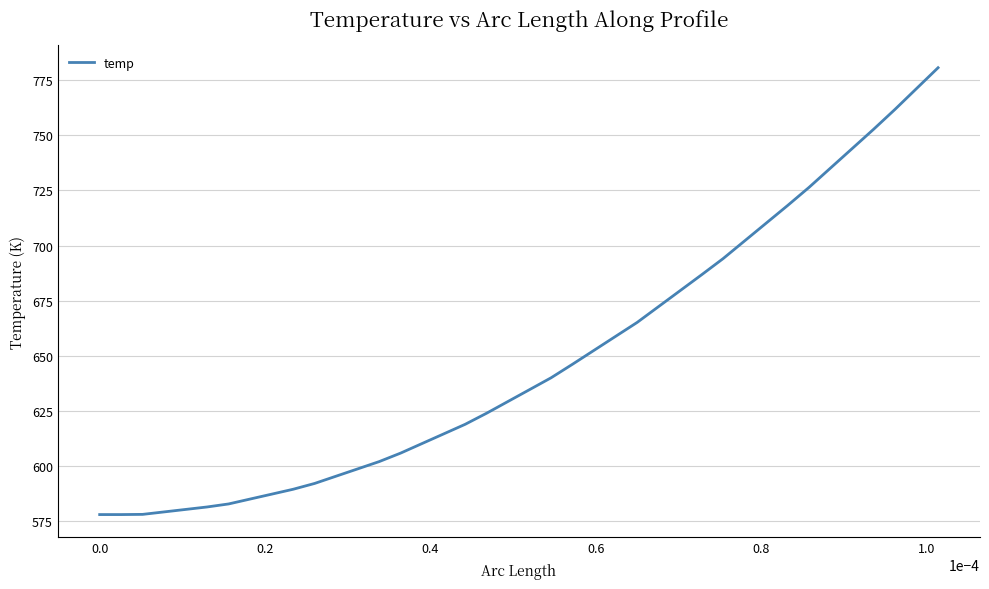

What is the minimum value shown in the chart?

578.1